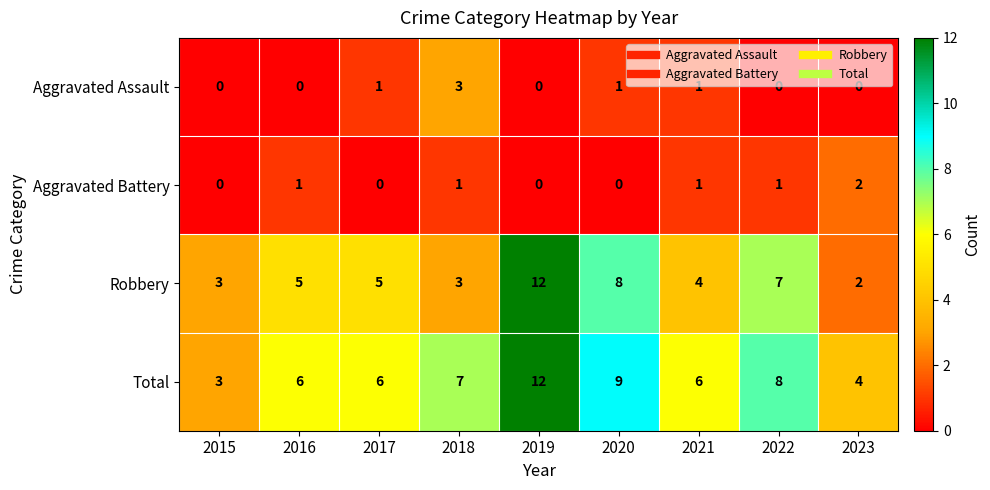

What is the spread (max minus min) of values at 2022?

8